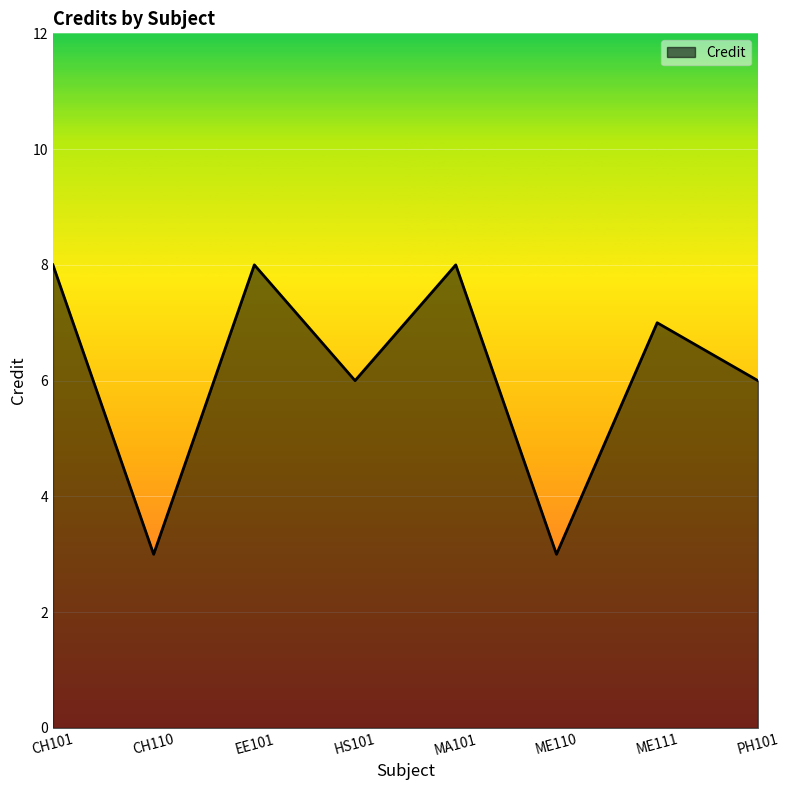

How many lines are shown in the chart?

1